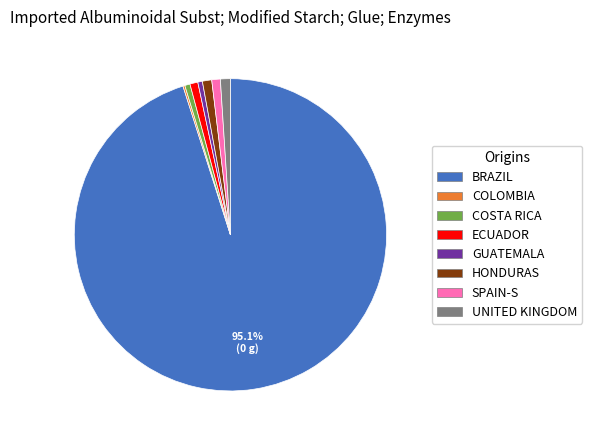

Is there a majority slice in this chart?

Yes